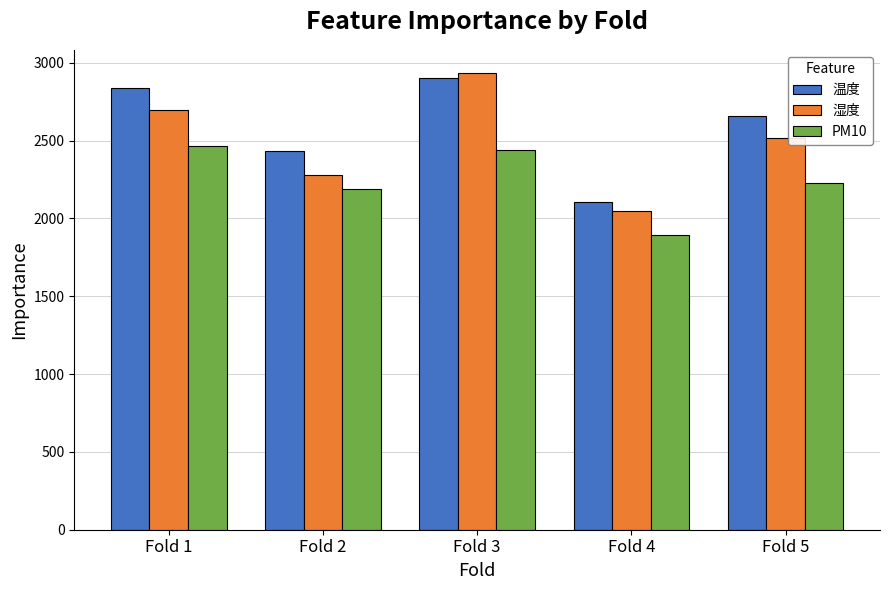

Is it true that 温度 equals 1168 at Fold 3?

False